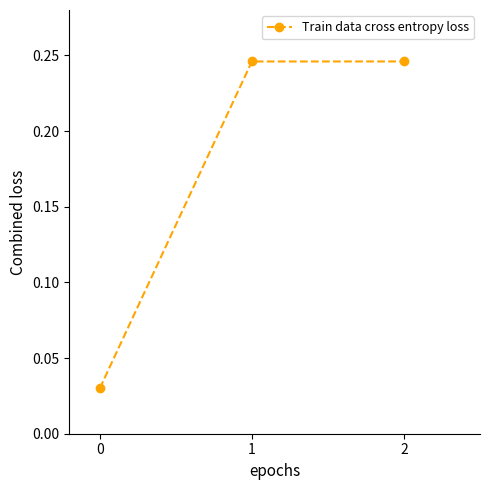

How many values are between 0 and 1?

3